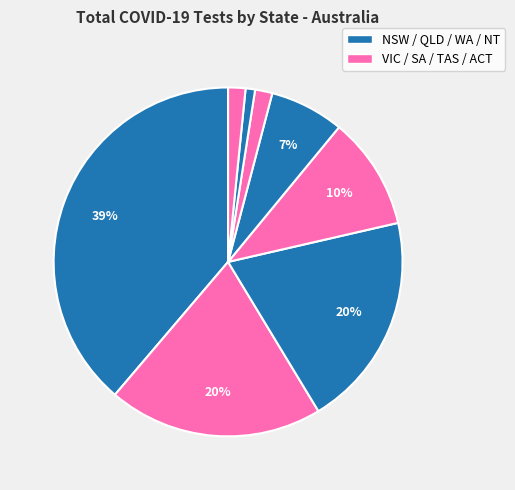

Count the number of slices in the pie.

8